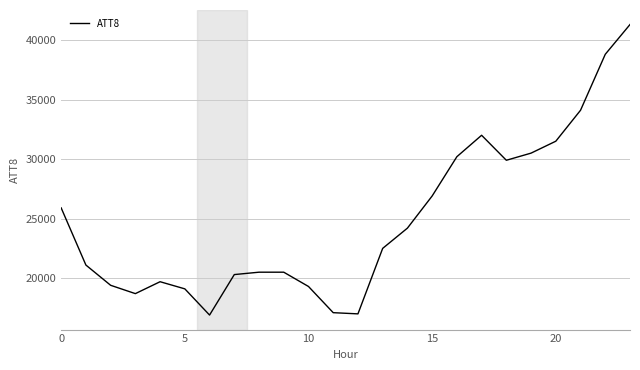

What is the maximum value shown in the chart?

41300